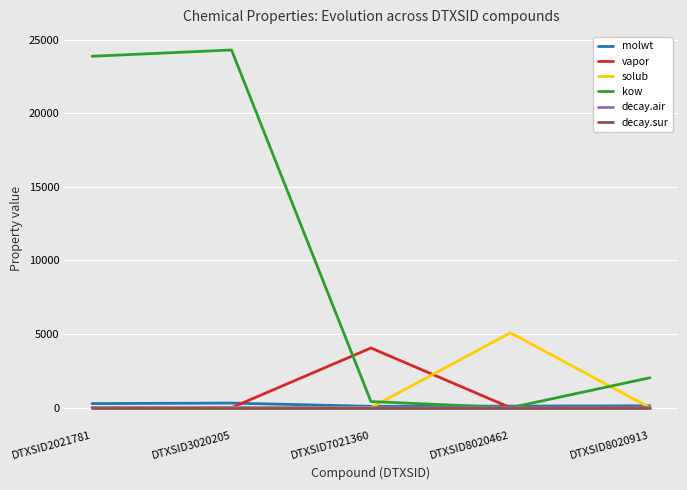

At which label does molwt first exceed 128?

DTXSID2021781